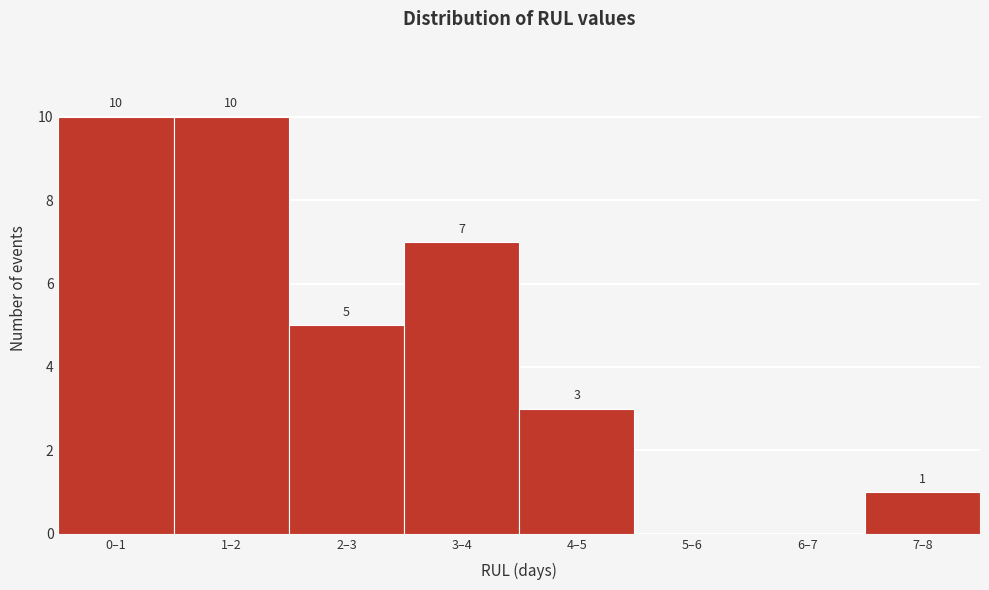

Reading right to left, list all the values displayed in this chart.

7–8=1	6–7=0	5–6=0	4–5=3	3–4=7	2–3=5	1–2=10	0–1=10